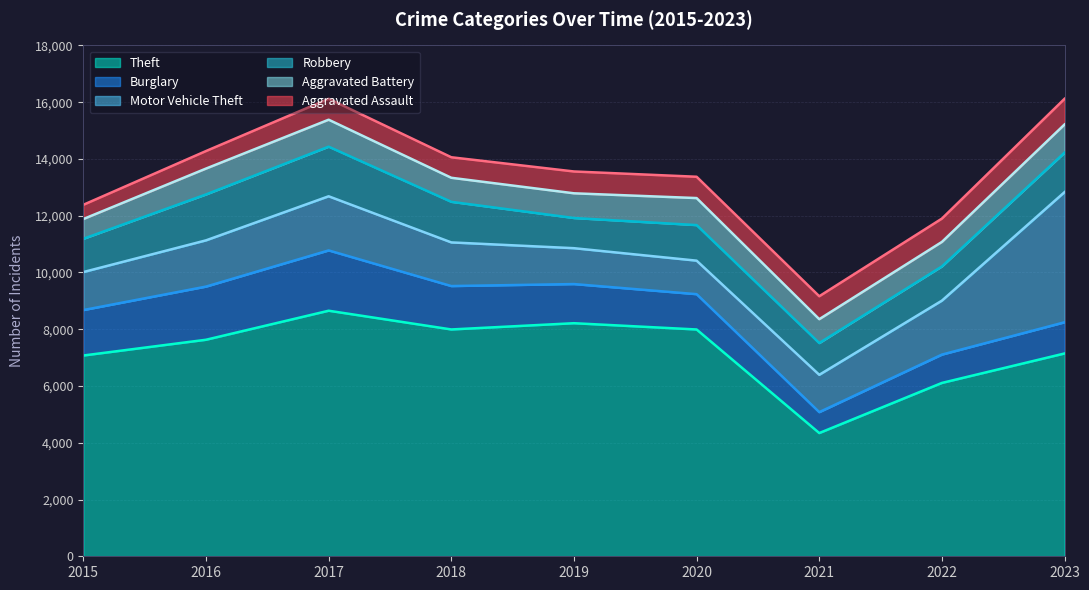

What is the maximum value for Aggravated Assault?

904